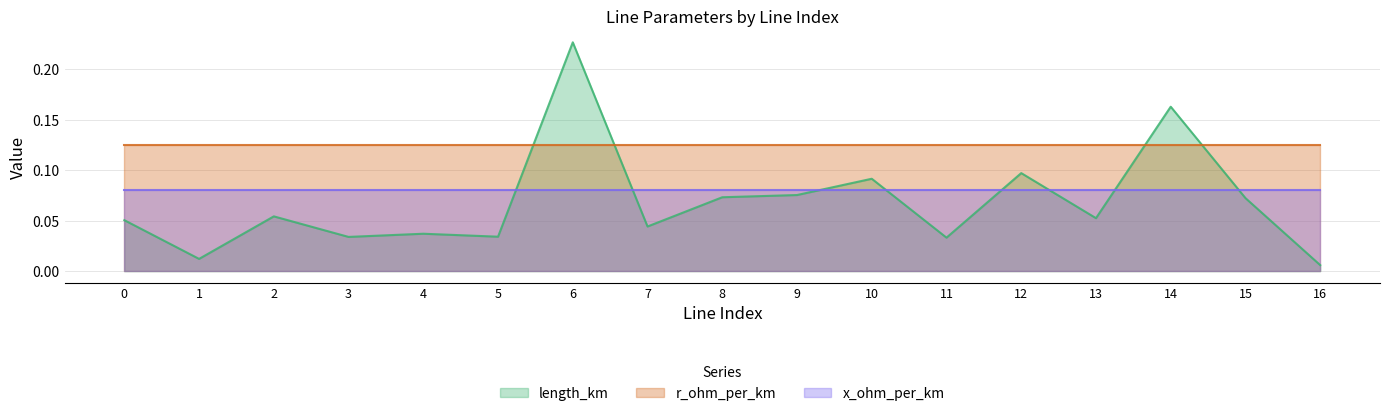

Is the value of x_ohm_per_km at 0 greater than the value of length_km at 5?

Yes